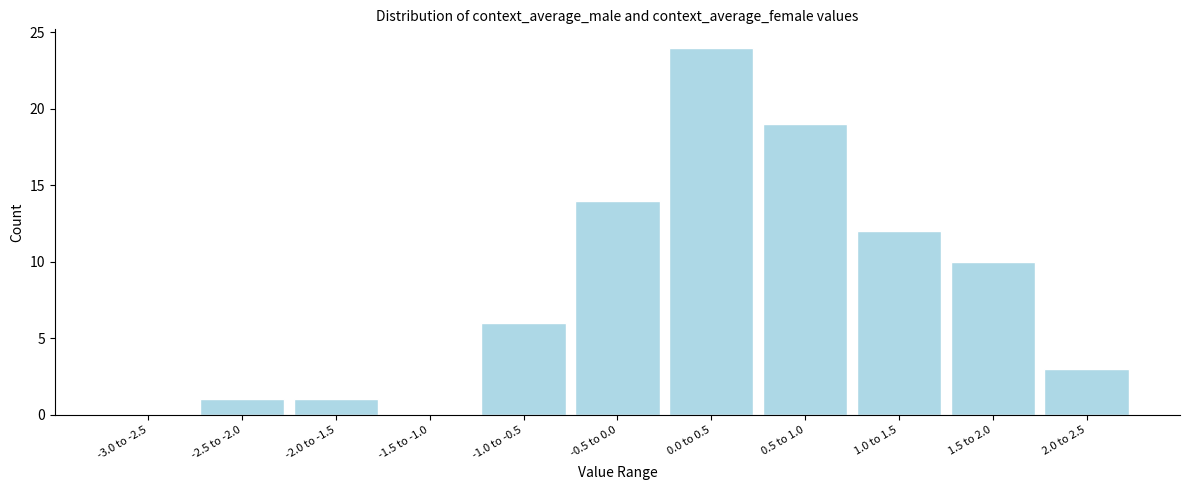

Reading left to right, list all the values displayed in this chart.

-3.0 to -2.5=0	-2.5 to -2.0=1	-2.0 to -1.5=1	-1.5 to -1.0=0	-1.0 to -0.5=6	-0.5 to 0.0=14	0.0 to 0.5=24	0.5 to 1.0=19	1.0 to 1.5=12	1.5 to 2.0=10	2.0 to 2.5=3